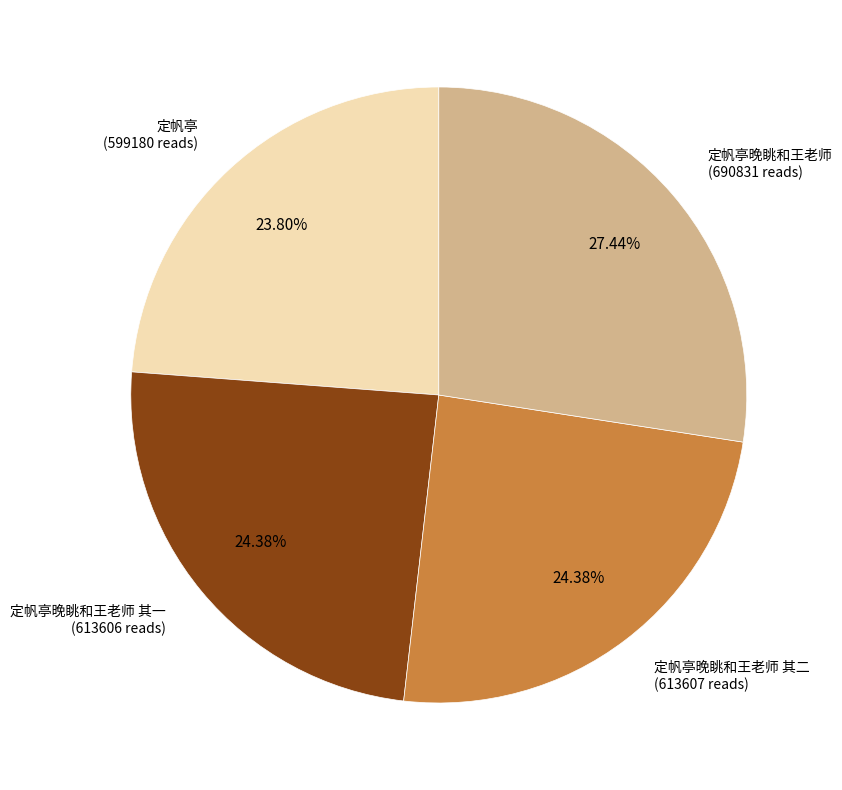

Does any single category account for the majority?

No